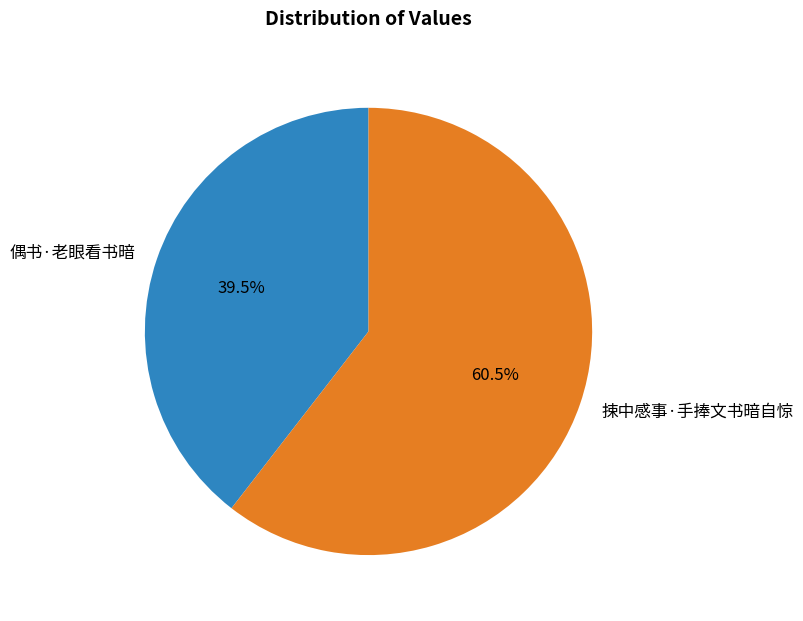

To the nearest percent, what is the average slice percentage?

50%